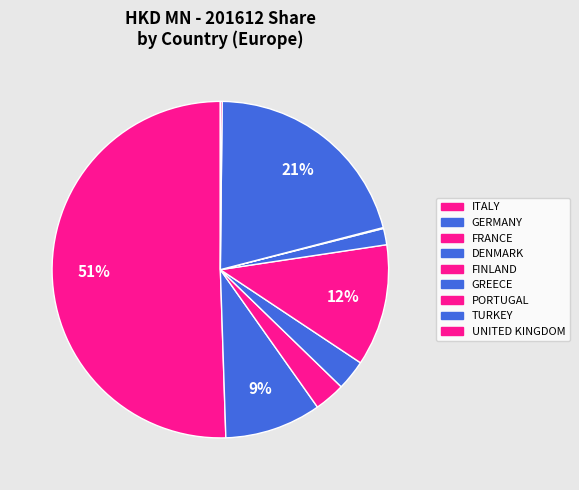

Which has a higher value, GERMANY or TURKEY?

TURKEY